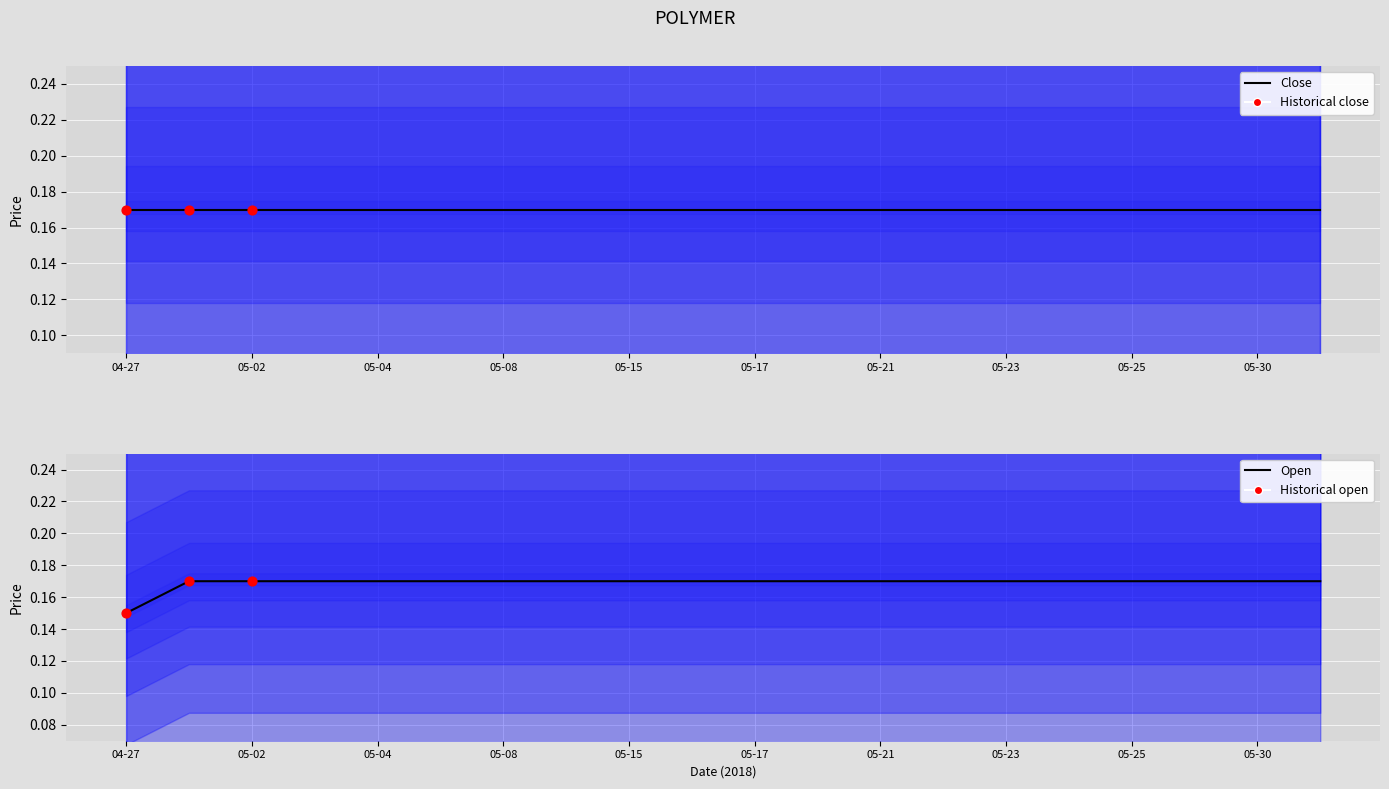

At how many categories does at least one series exceed 0?

20